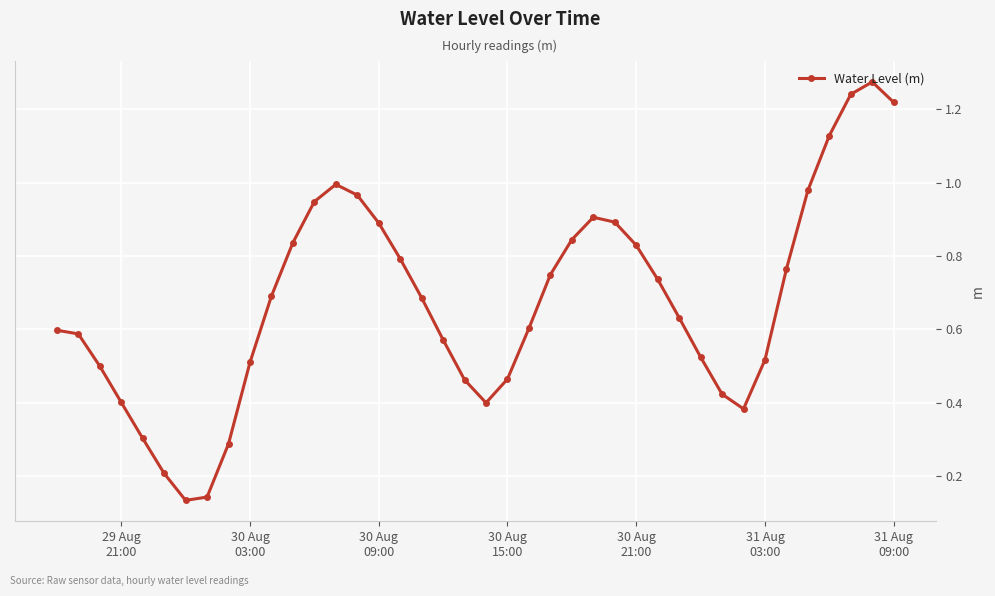

What is the sum of all values?

27.0